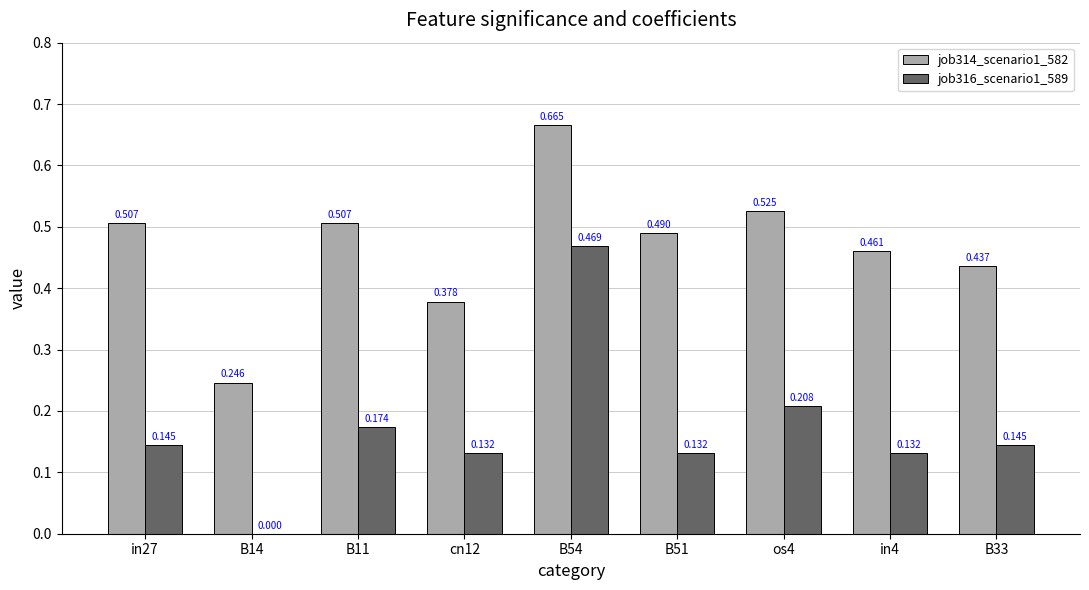

What is the value of the job314_scenario1_582 bar at the 6th from the left?

0.5